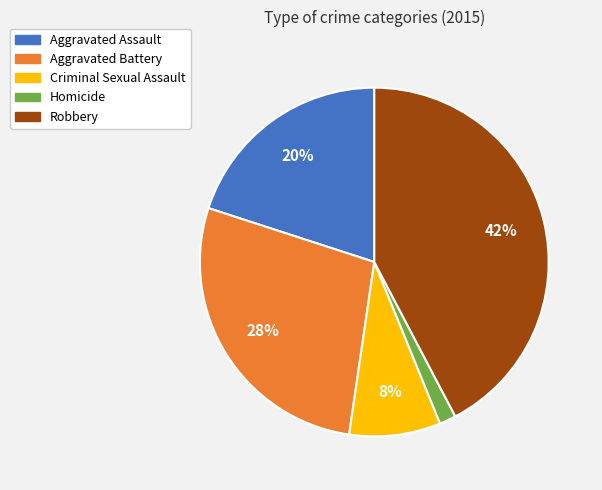

Which slice is the smallest?

Homicide